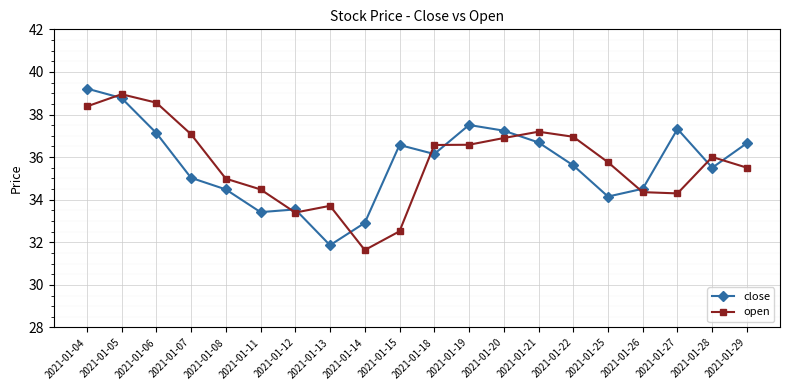

Between which two adjacent categories do open and close first intersect?

2021-01-04 and 2021-01-05